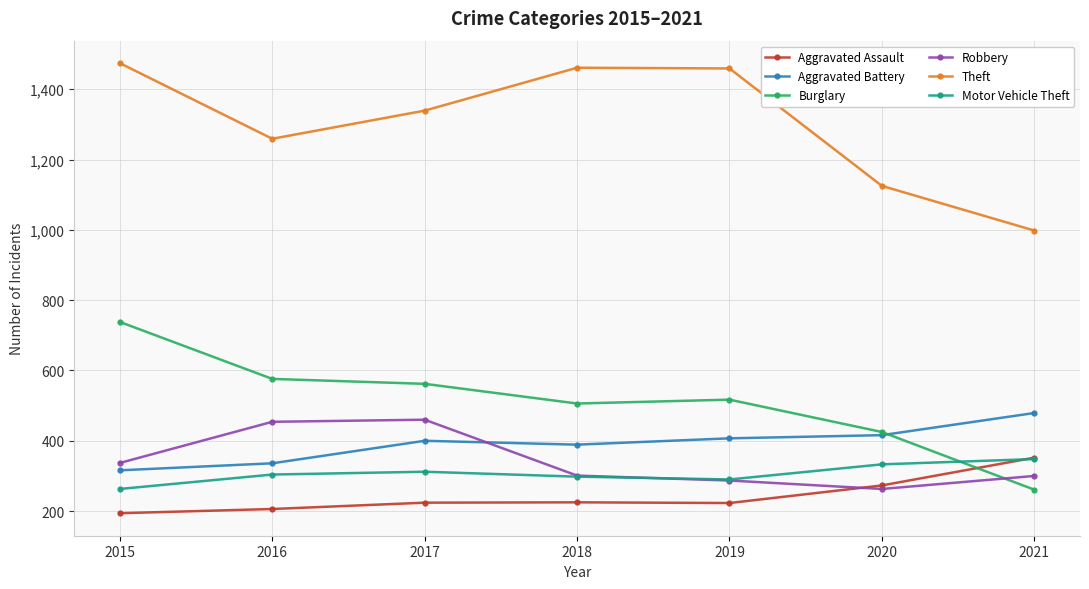

Does the chart display data point markers on the line(s)?

Yes